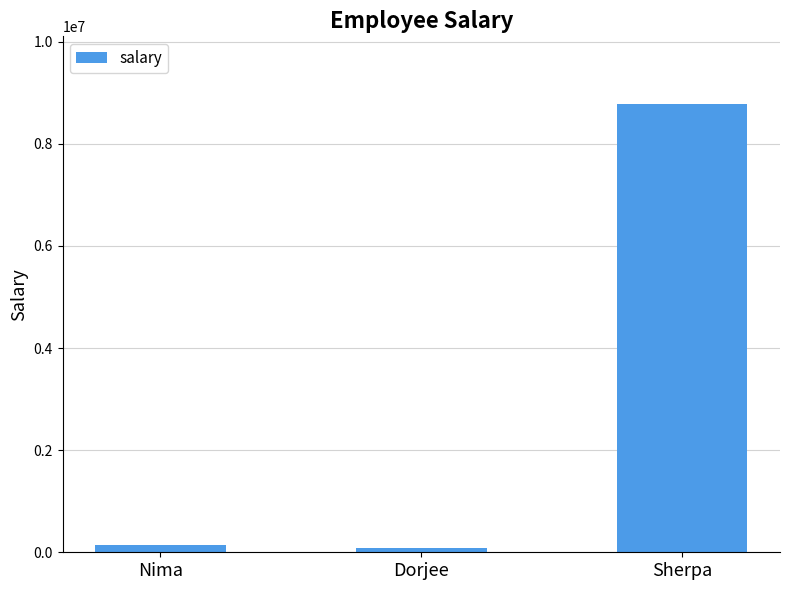

Between Sherpa and Nima, which is larger?

Sherpa